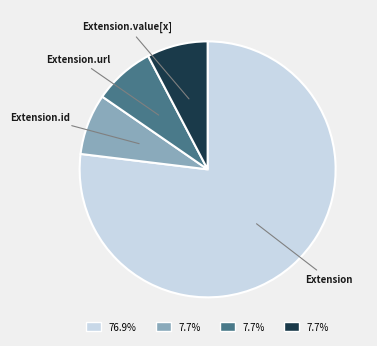

Is there any slice that represents more than half of the pie?

Yes